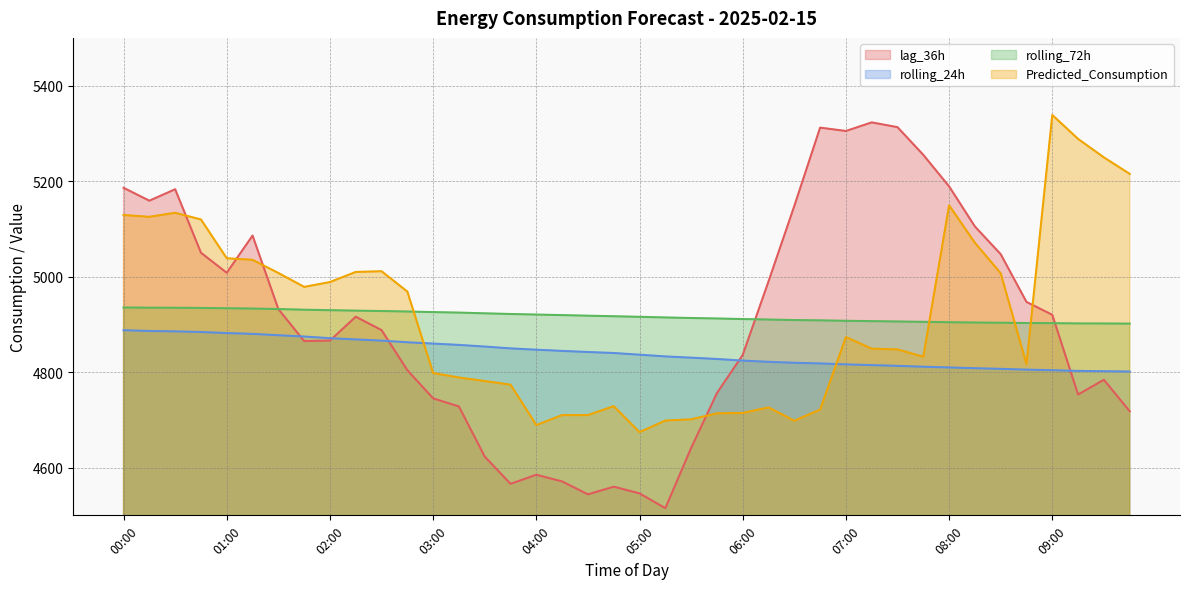

After their last crossing, which series has the higher values: lag_36h or rolling_72h?

rolling_72h